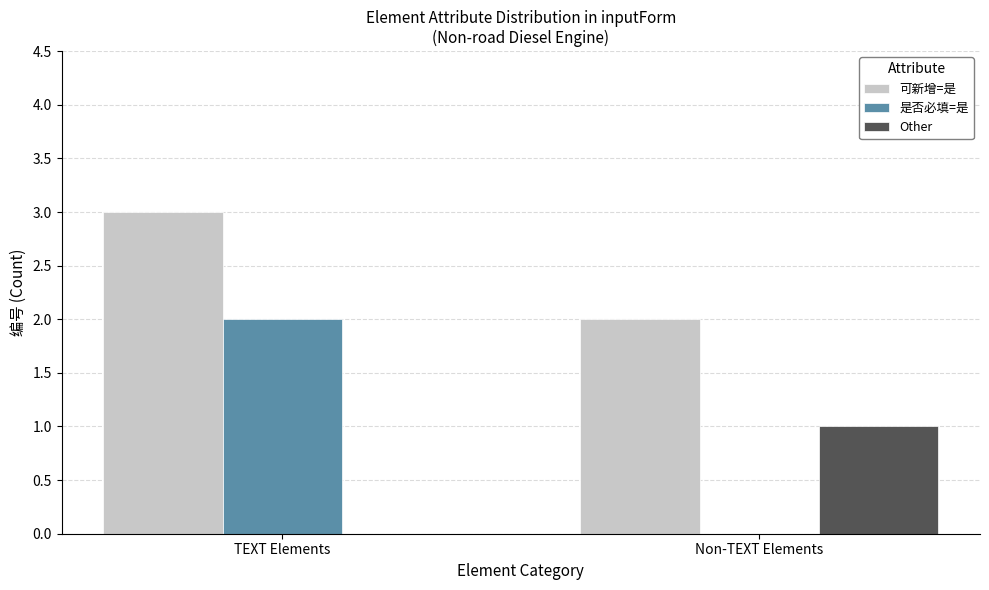

The value of 是否必填=是 at TEXT Elements is 3. True or false?

False